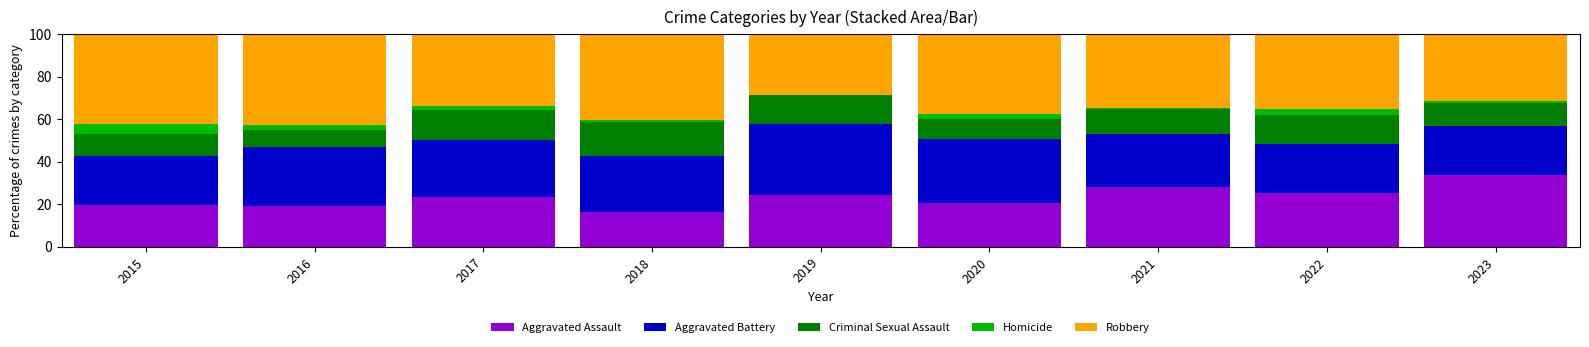

The value of Aggravated Assault at 2019 is 32.3. True or false?

False